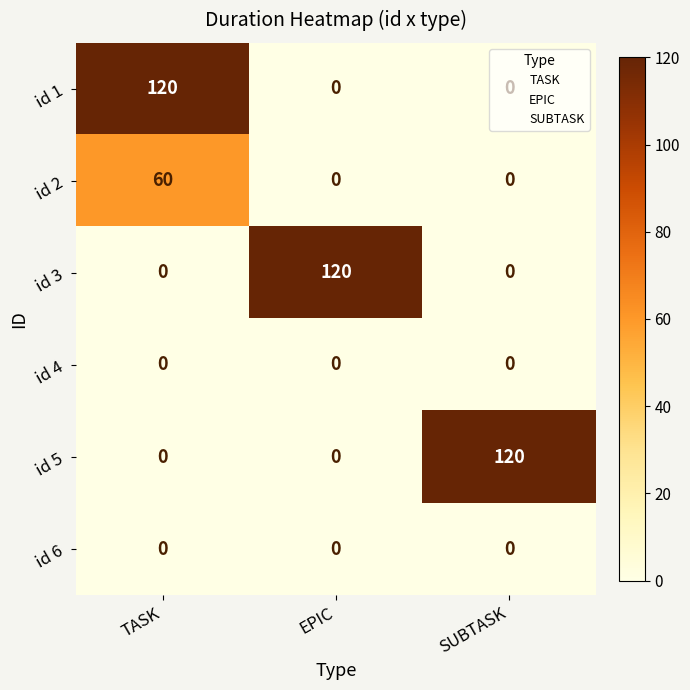

What is the difference between the maximum and minimum values in the id 3 series?

120